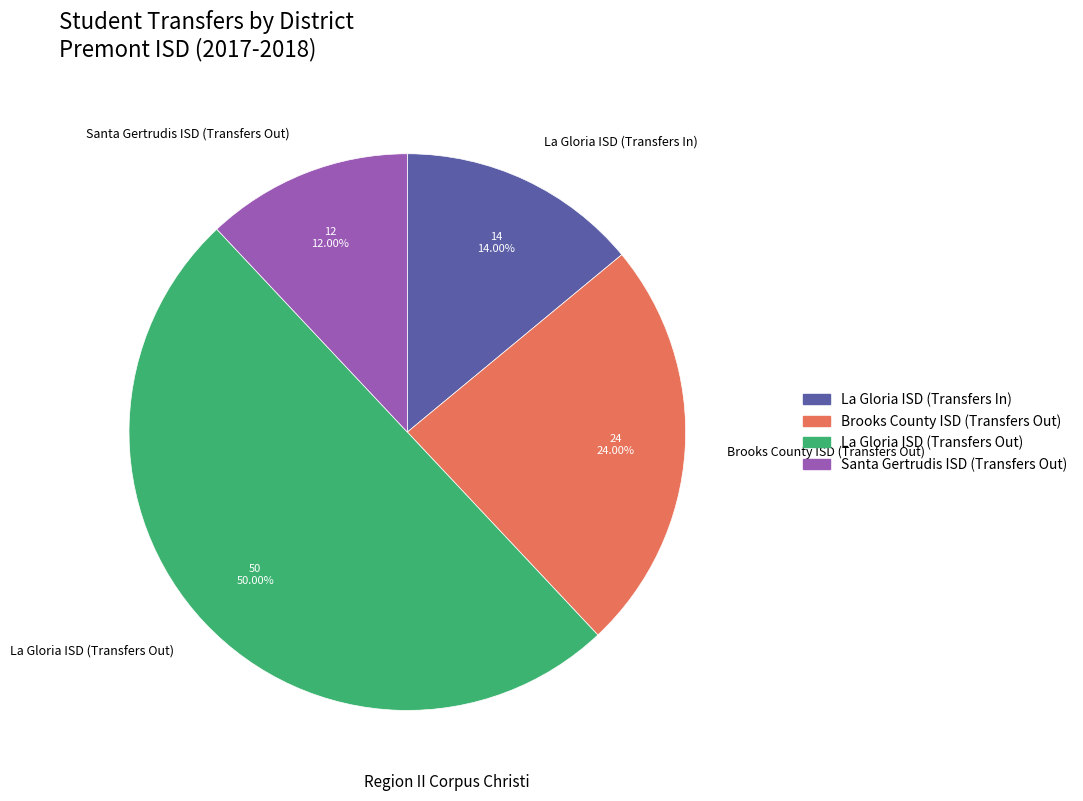

What percentage do Brooks County ISD (Transfers Out) and La Gloria ISD (Transfers In) together represent?

38.0%